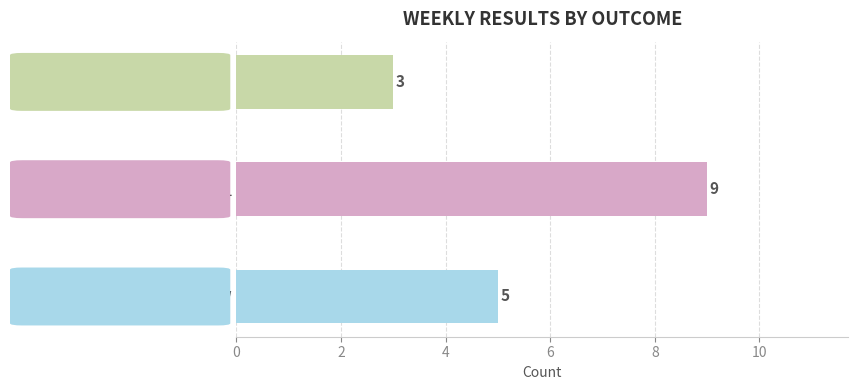

What is the difference between the maximum and minimum values?

6